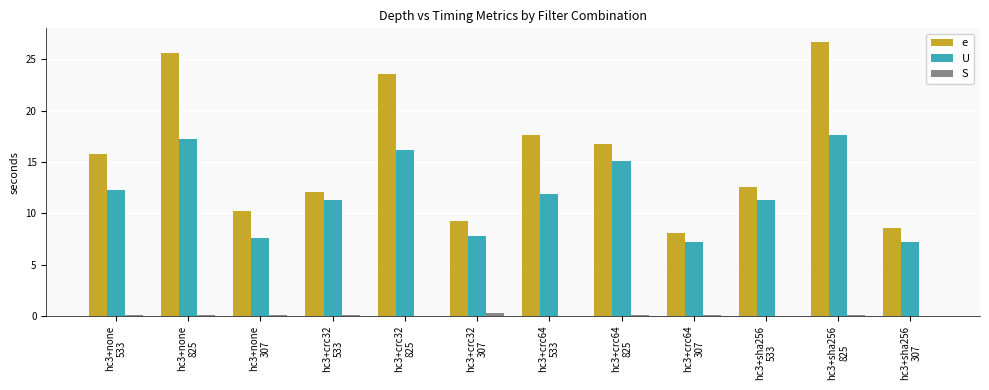

What is the sum of all U values?

142.5